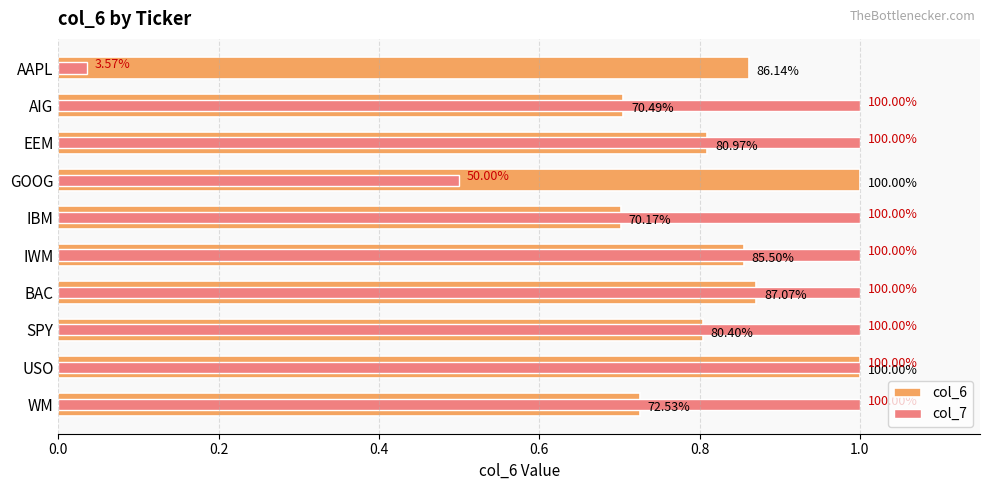

Reading left to right, what are all the values shown in this chart?

col_6: 0.9	0.7	0.8	1.0	0.7	0.9	0.9	0.8	1.0	0.7
col_7: 0.0	1.0	1.0	0.5	1.0	1.0	1.0	1.0	1.0	1.0